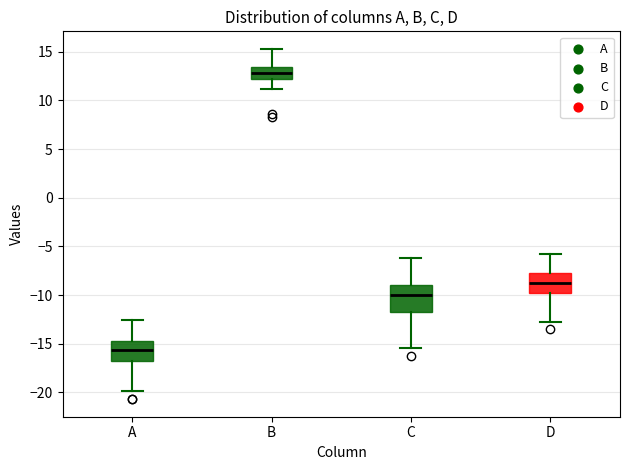

Which box's median line is the highest?

B